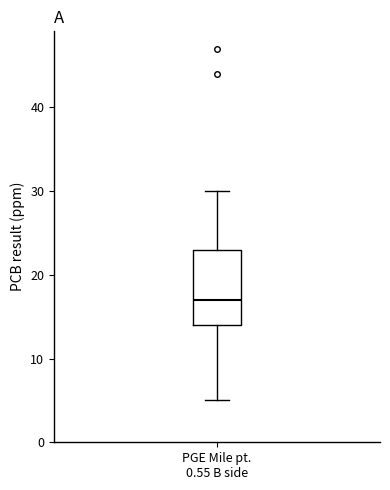

Read this box plot against the y-axis: the position of the median line, the range covered by the box, and the ends of both whiskers. The values are not printed on the chart, so give them approximately, as read against the axis.

median 17, box 14 to 23, whiskers 5 to 30